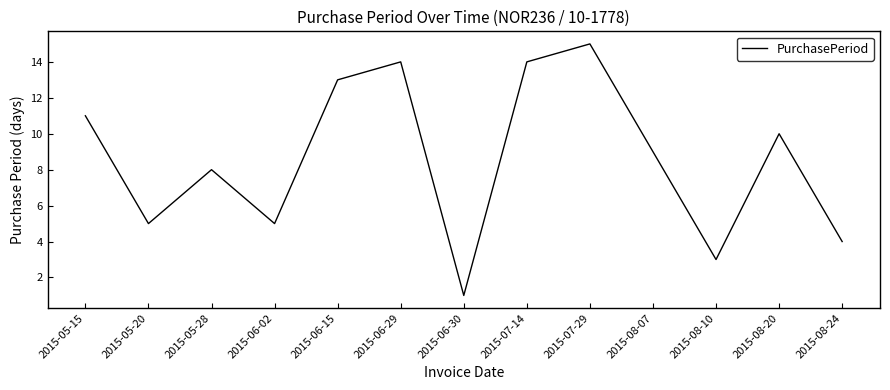

Does the chart have visible grid lines?

No